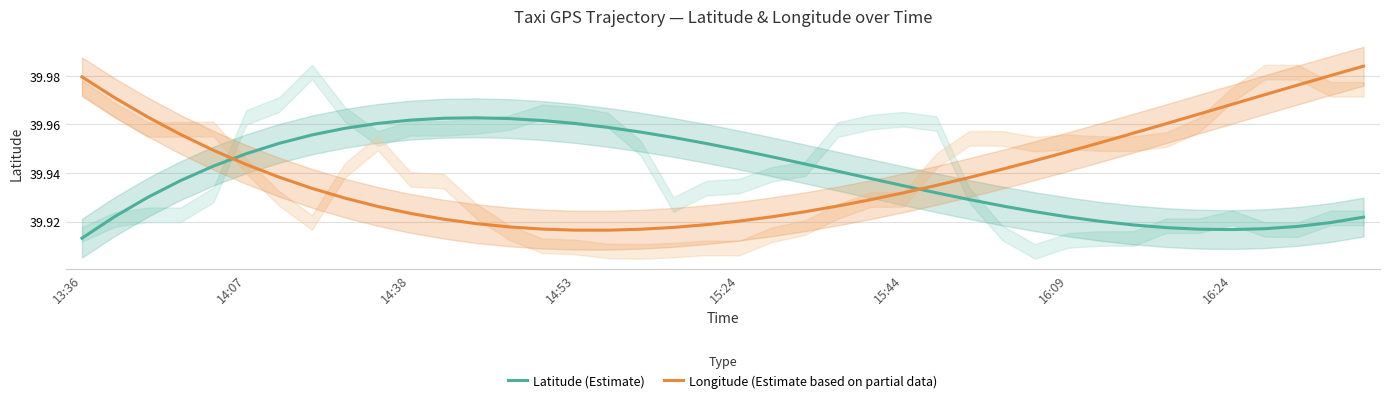

After their last crossing, which series has the higher values: Longitude (Estimate based on partial data) or Latitude (Estimate)?

Longitude (Estimate based on partial data)